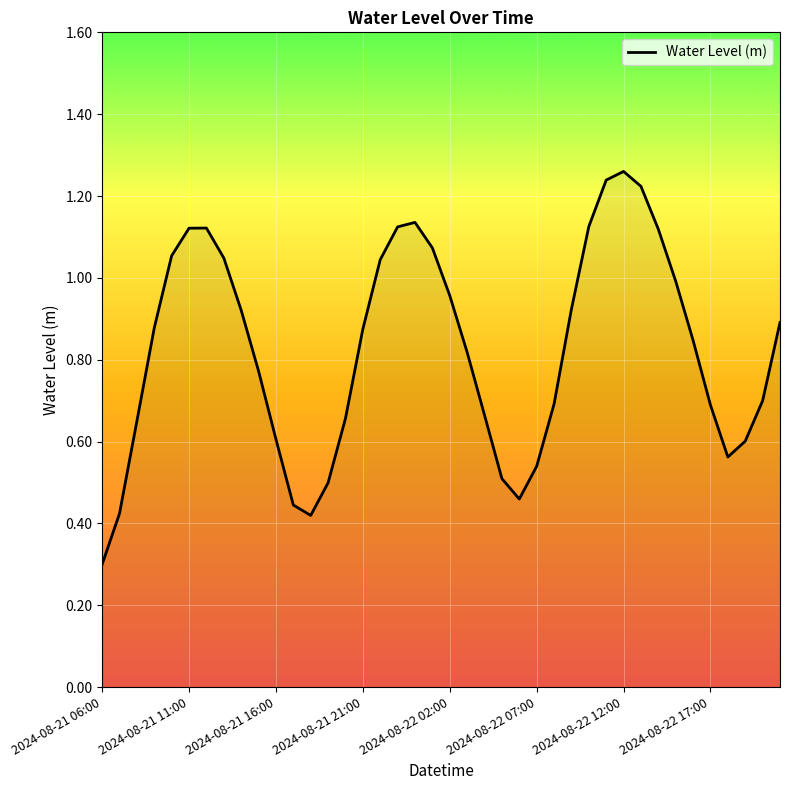

What is the minimum value shown in the chart?

0.3